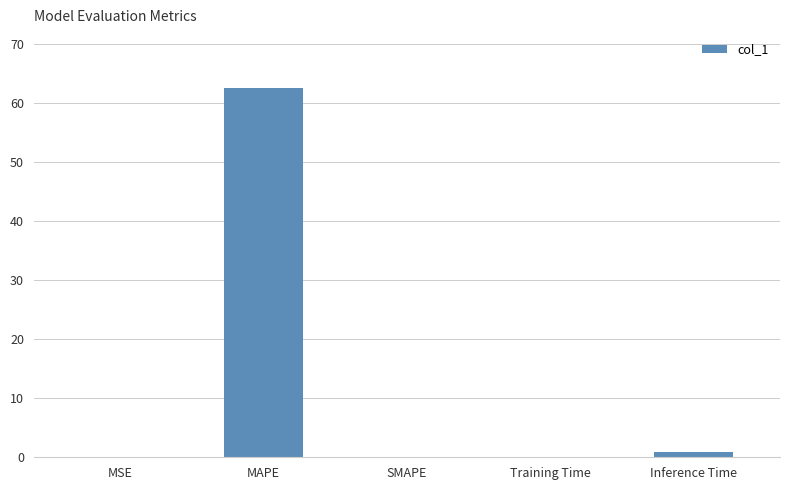

What is the average value?

12.8